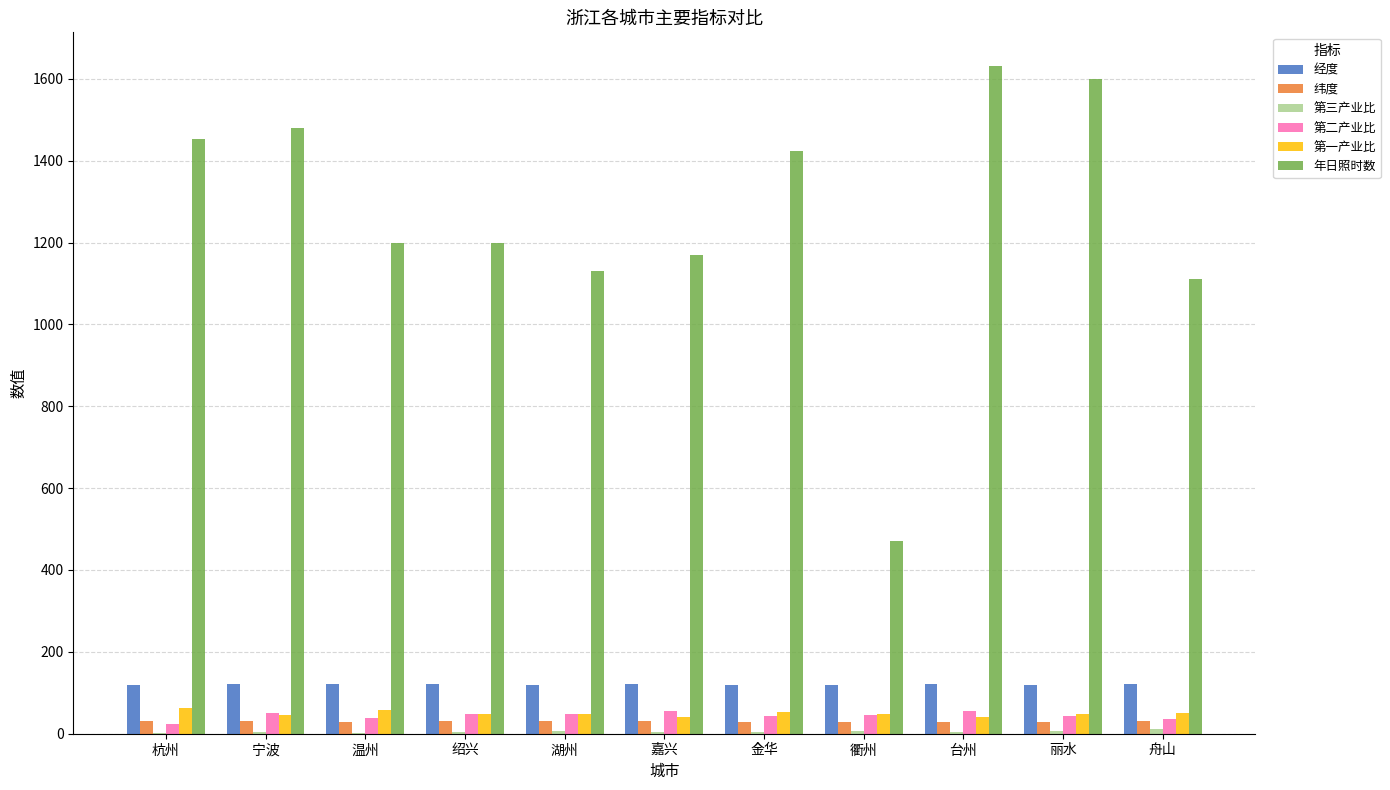

Which series has the largest total across all categories?

年日照时数